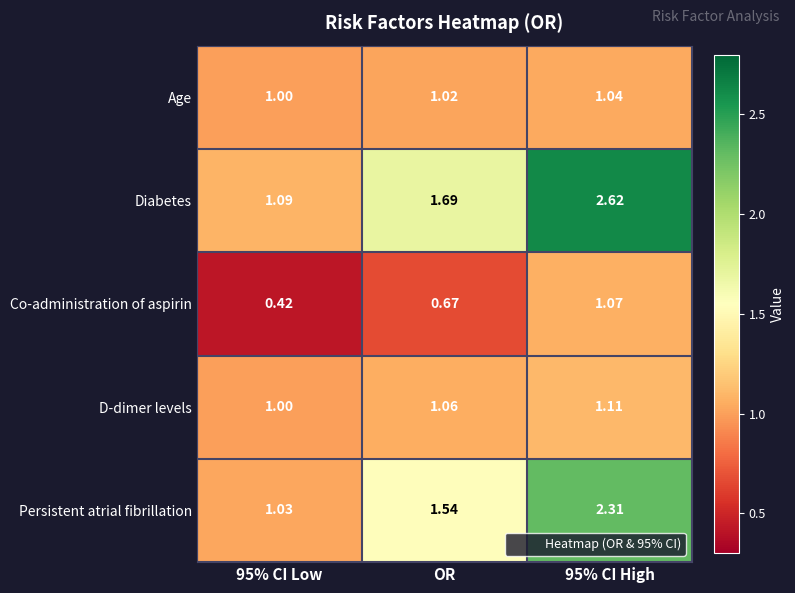

Which series has the largest total across all categories?

Diabetes